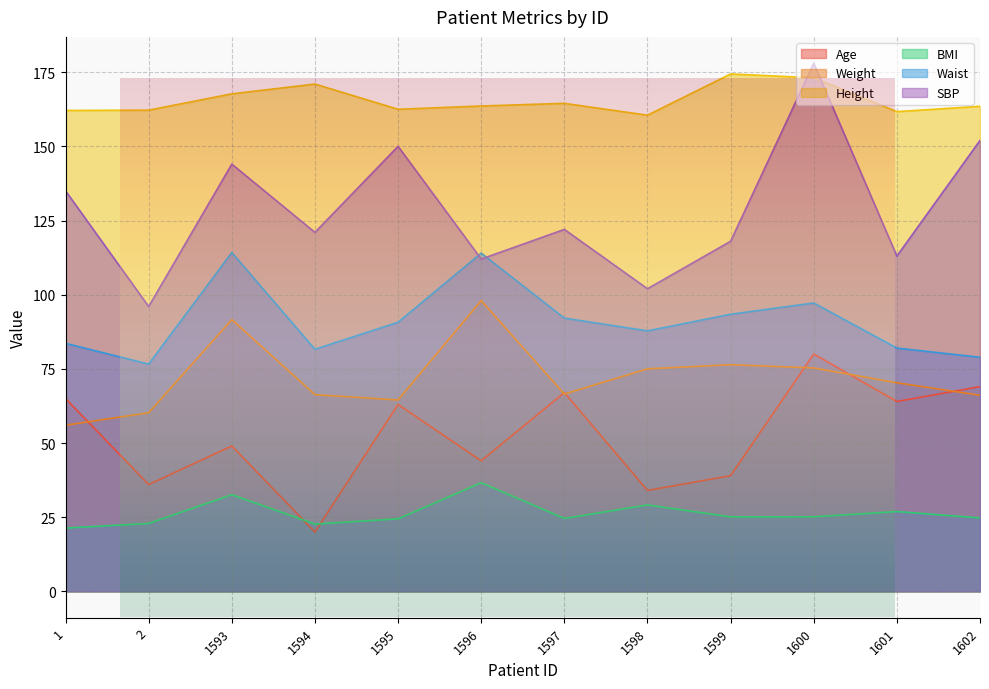

True or false: Age and Waist intersect in this chart.

False